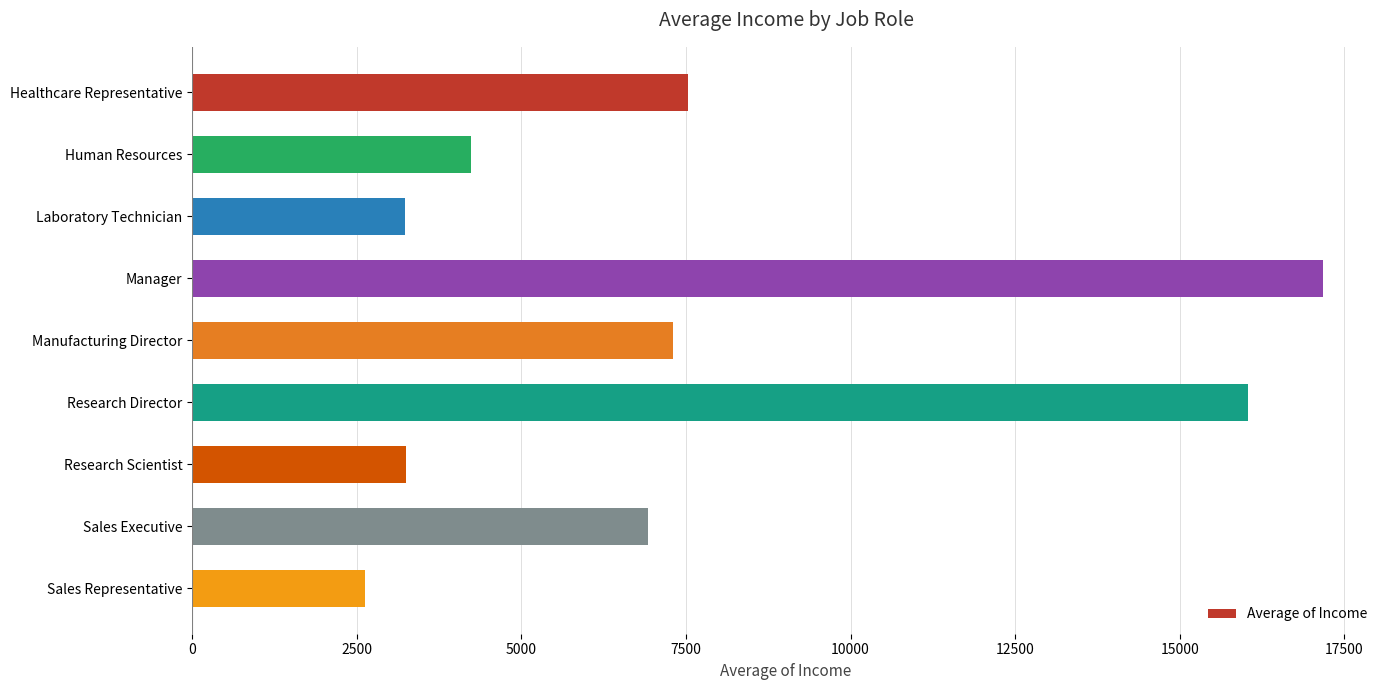

How many data points are less than 6924?

4